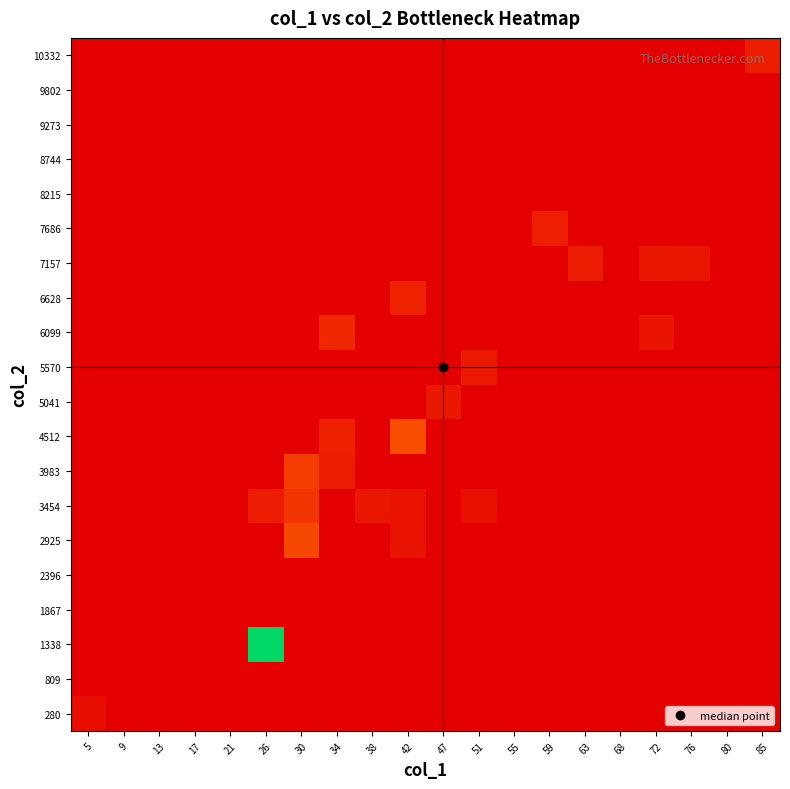

At how many categories does at least one series exceed 250?

3